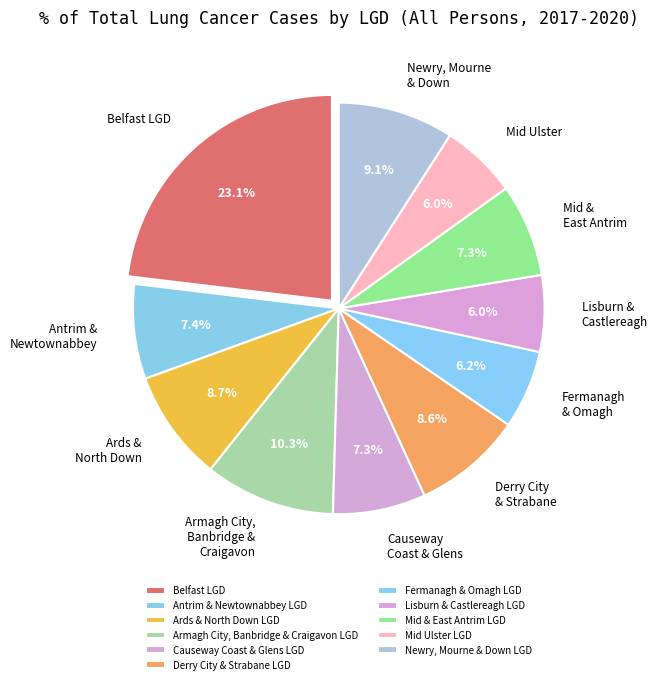

What is the ratio of the value at Mid & East Antrim LGD to the value at Fermanagh & Omagh LGD?

1.2